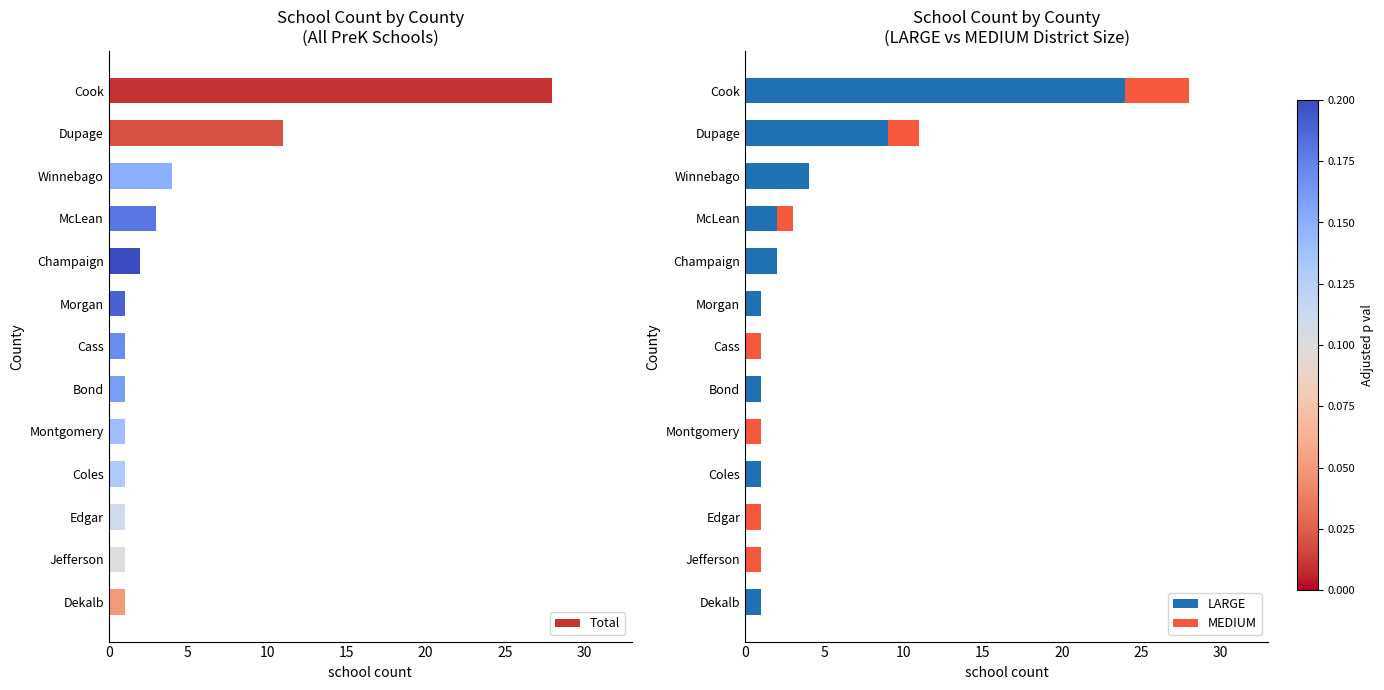

Which series has the largest total across all categories?

Total